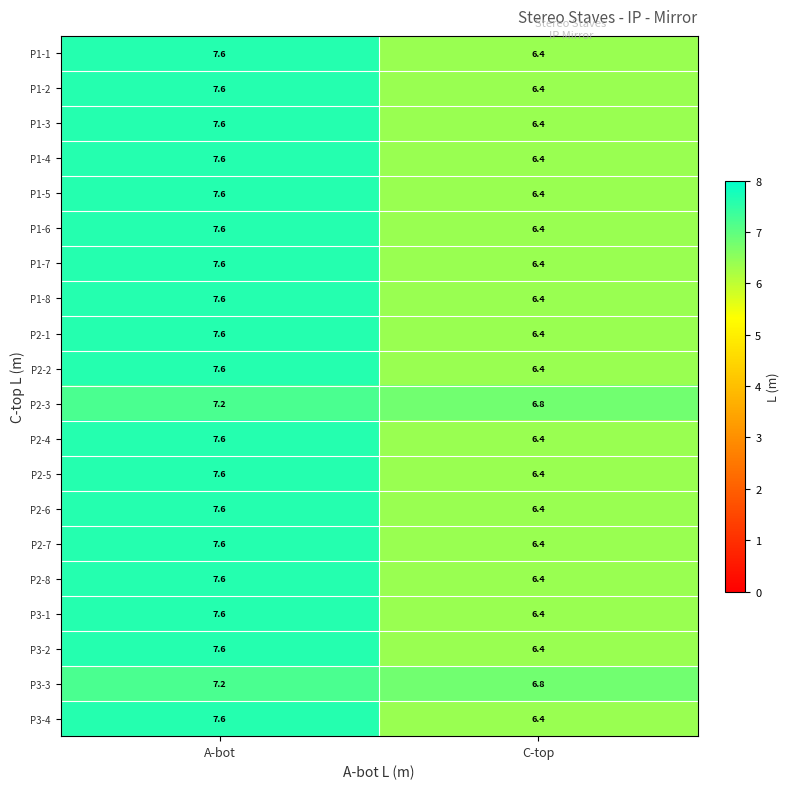

What is the maximum value shown in the chart?

7.6